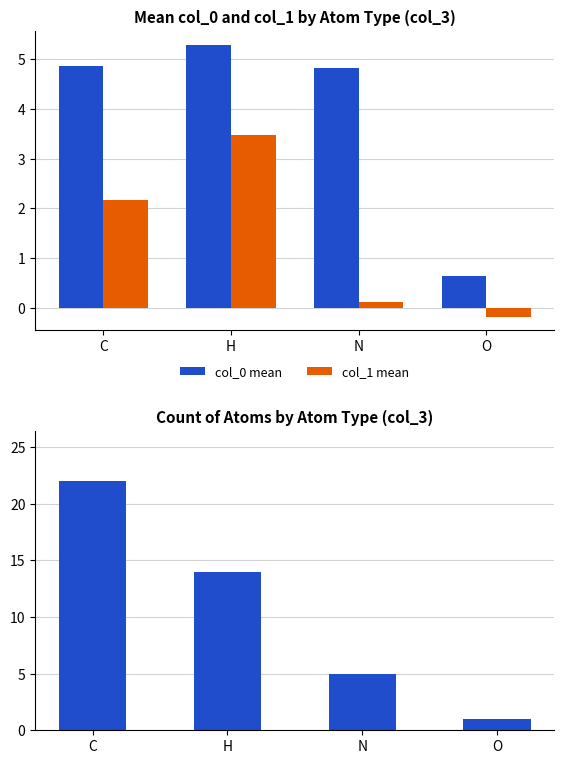

At which label is Count closest to 11?

H